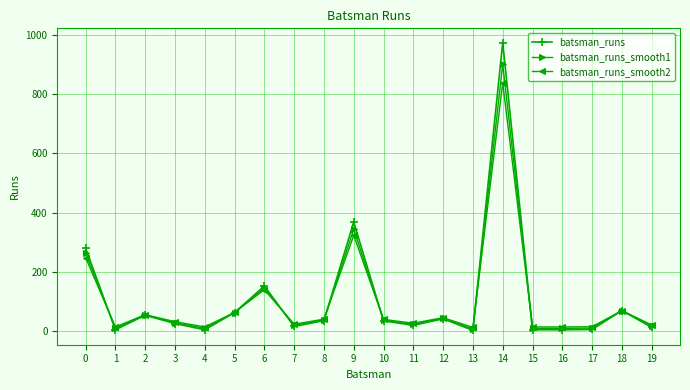

What is the difference between the maximum and minimum values in the batsman_runs_smooth1 series?

894.2